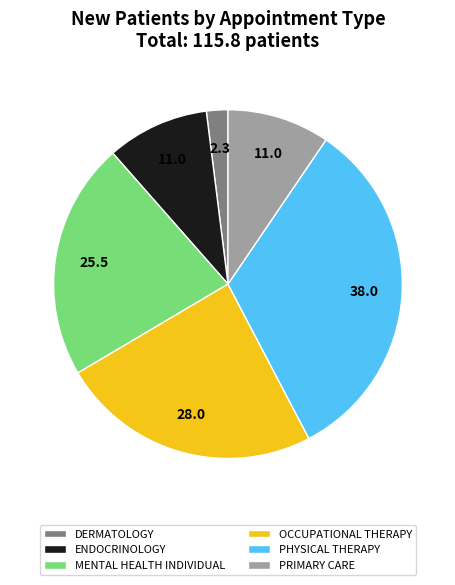

What is the ratio of the value at MENTAL HEALTH INDIVIDUAL to the value at PRIMARY CARE?

2.3